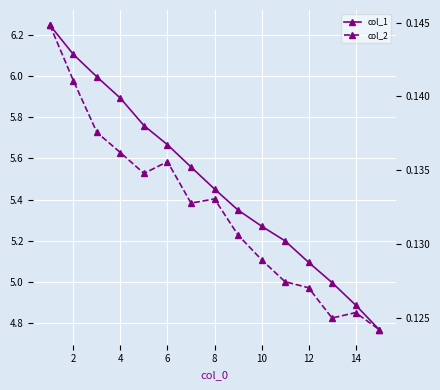

What is the smallest value displayed?

0.1